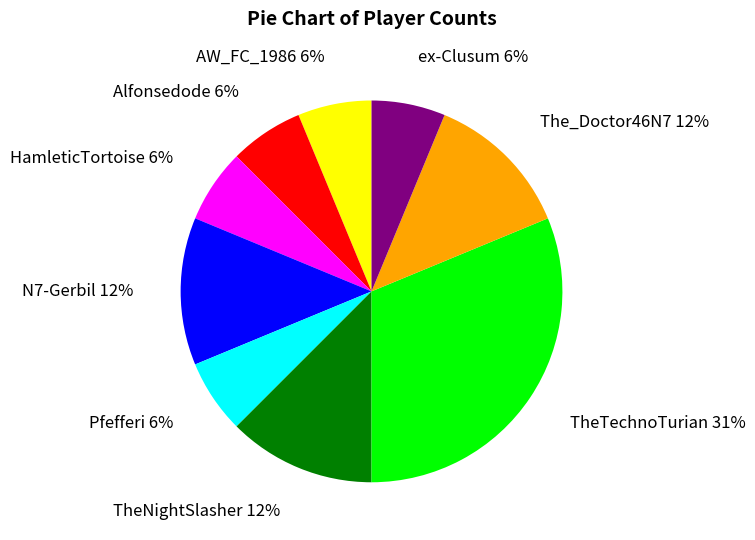

Which slice is the largest?

TheTechnoTurian